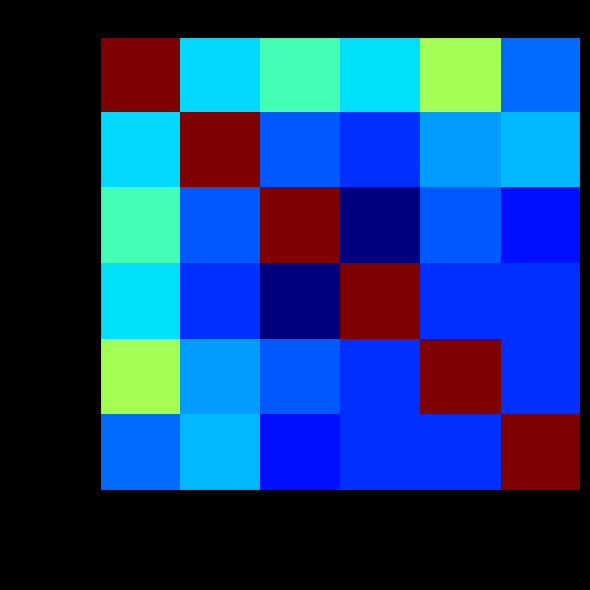

Reading left to right, what are all the values shown in this chart?

2014-06-16: 2014-06-16=52.0	2014-06-17=17.5	2014-06-18=22.5	2014-06-19=18.0	2014-06-20=28.5	2014-06-21=12.0
2014-06-17: 2014-06-16=17.5	2014-06-17=52.0	2014-06-18=11.0	2014-06-19=9.0	2014-06-20=14.5	2014-06-21=16.0
2014-06-18: 2014-06-16=22.5	2014-06-17=11.0	2014-06-18=52.0	2014-06-19=0.0	2014-06-20=11.0	2014-06-21=7.5
2014-06-19: 2014-06-16=18.0	2014-06-17=9.0	2014-06-18=0.0	2014-06-19=52.0	2014-06-20=9.0	2014-06-21=9.0
2014-06-20: 2014-06-16=28.5	2014-06-17=14.5	2014-06-18=11.0	2014-06-19=9.0	2014-06-20=52.0	2014-06-21=9.0
2014-06-21: 2014-06-16=12.0	2014-06-17=16.0	2014-06-18=7.5	2014-06-19=9.0	2014-06-20=9.0	2014-06-21=52.0